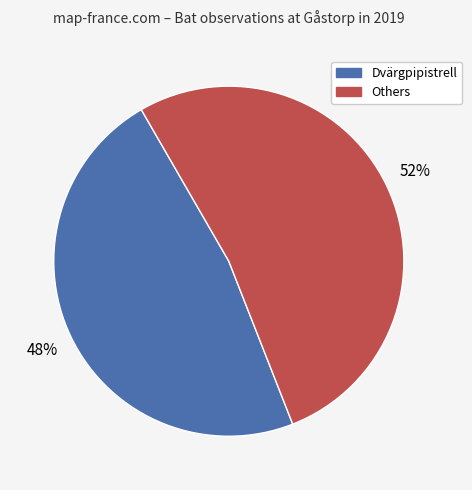

To the nearest percent, what is the average slice percentage?

50%